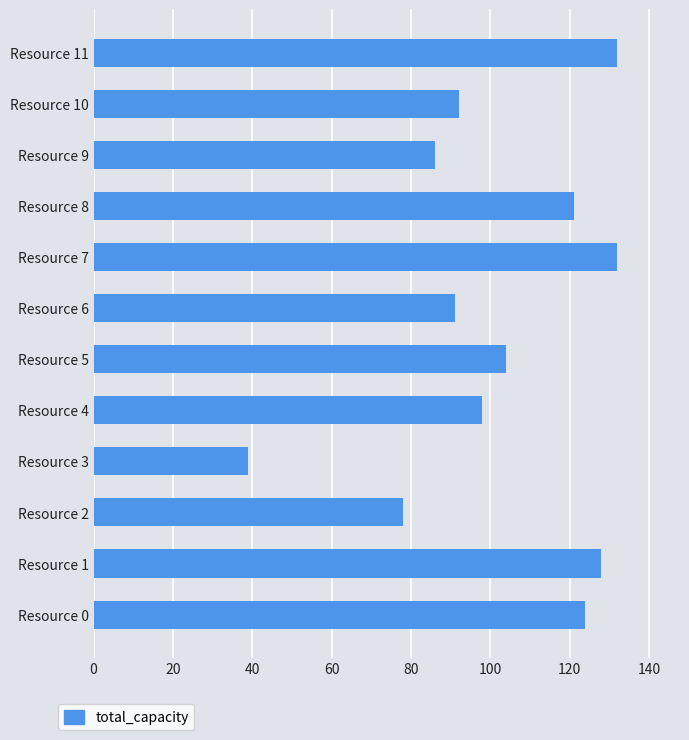

Which category has the lowest value across all series?

Resource 3